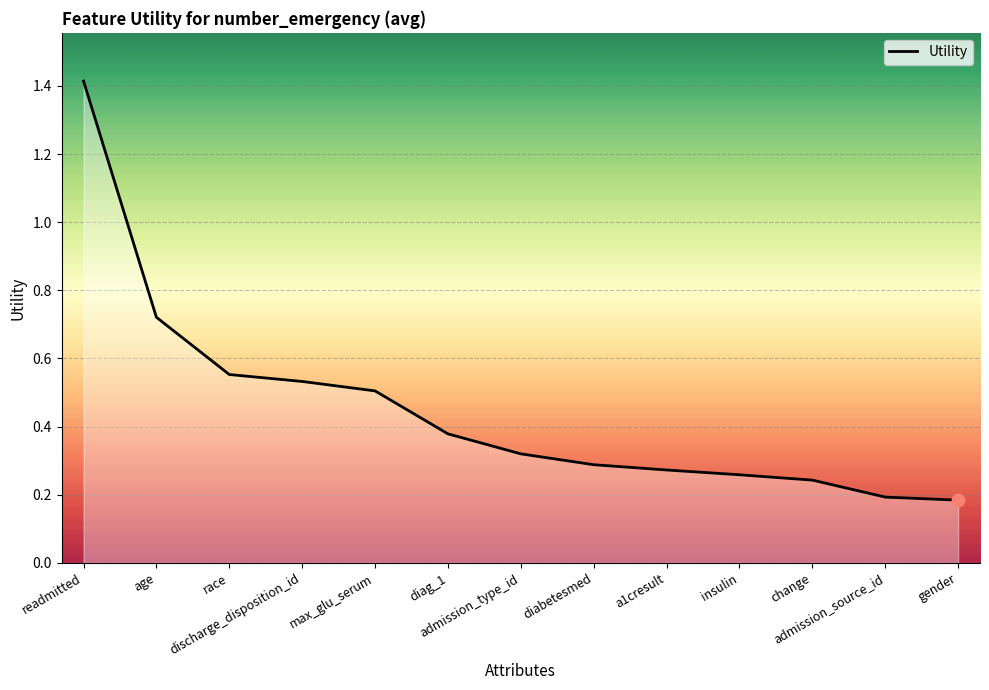

Which has a higher value, admission_type_id or age?

age